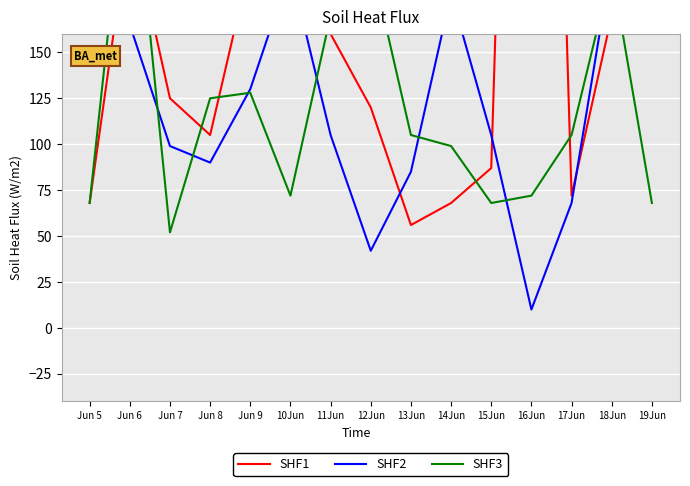

Where does the SHF3 series first go above 105?

Jun 6